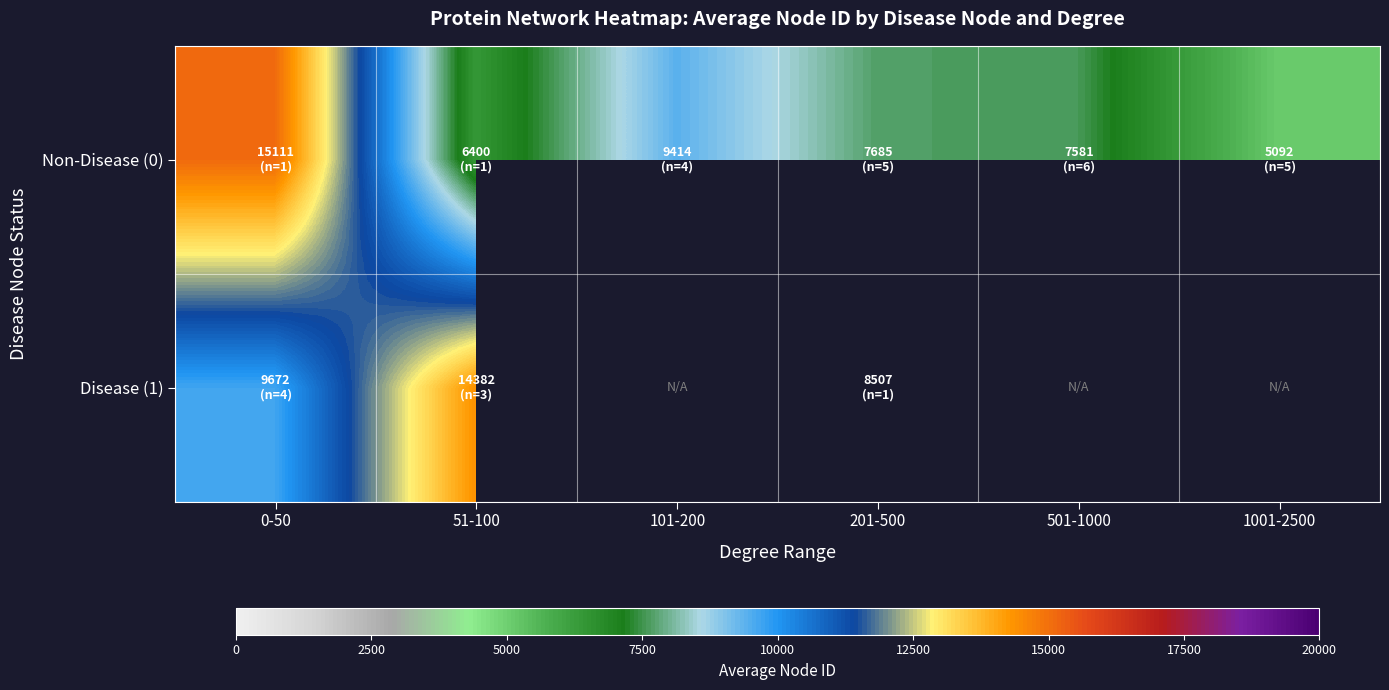

Which series has the widest spread of values?

Non-Disease (0)